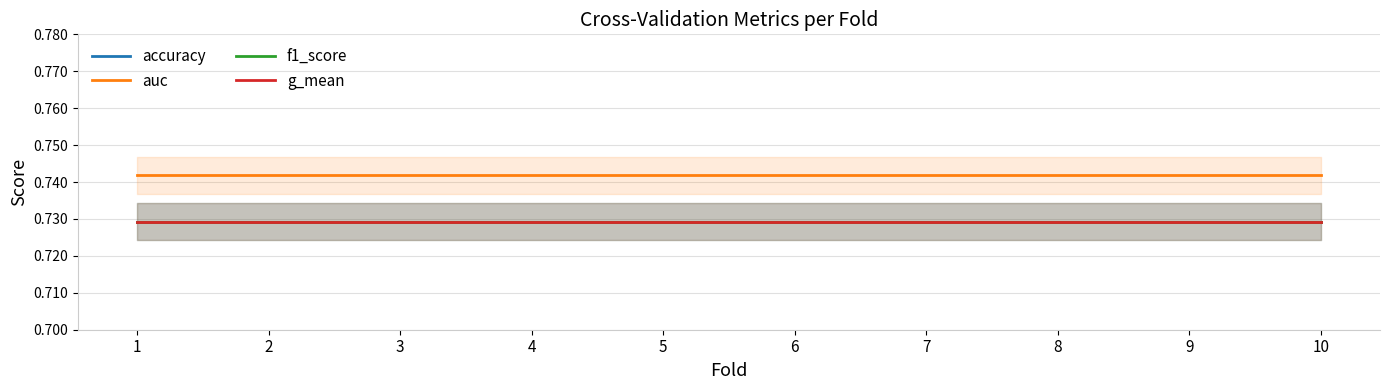

At 1, list the series in order from smallest to largest.

accuracy, f1_score, g_mean, auc